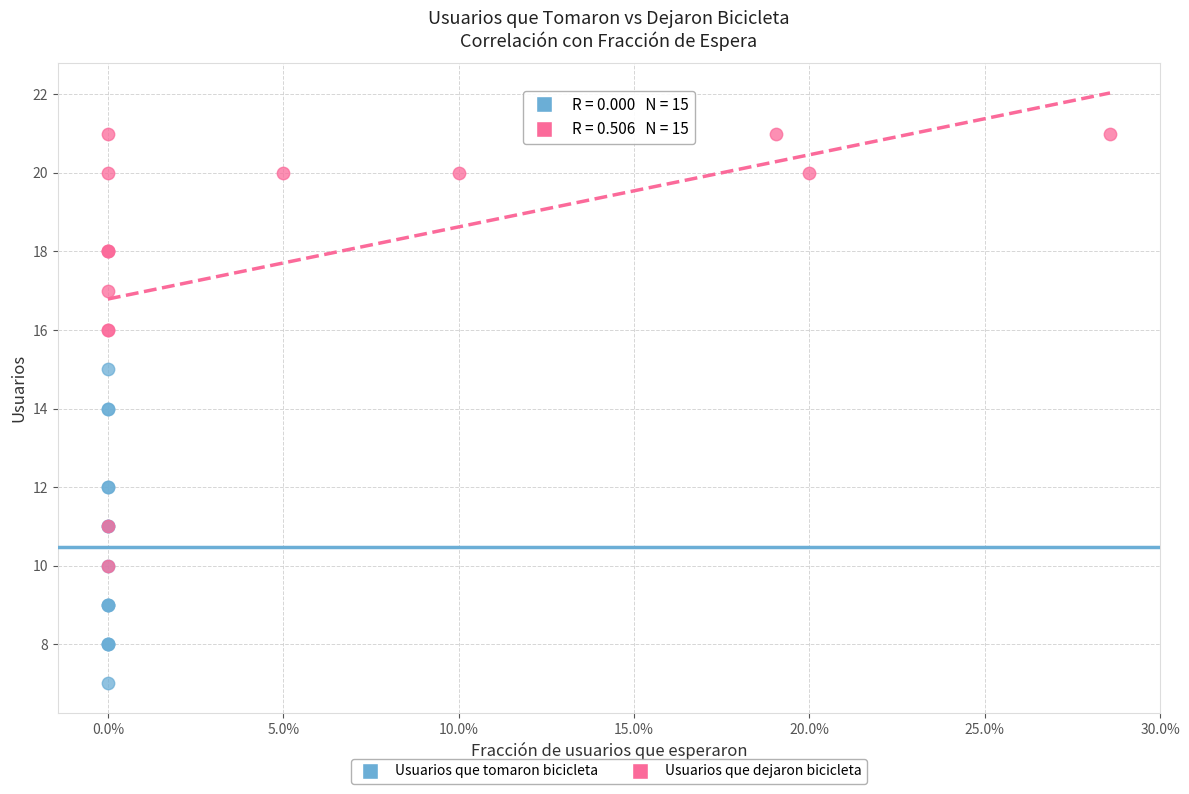

Which series contains the lowest Y value?

Usuarios que tomaron bicicleta